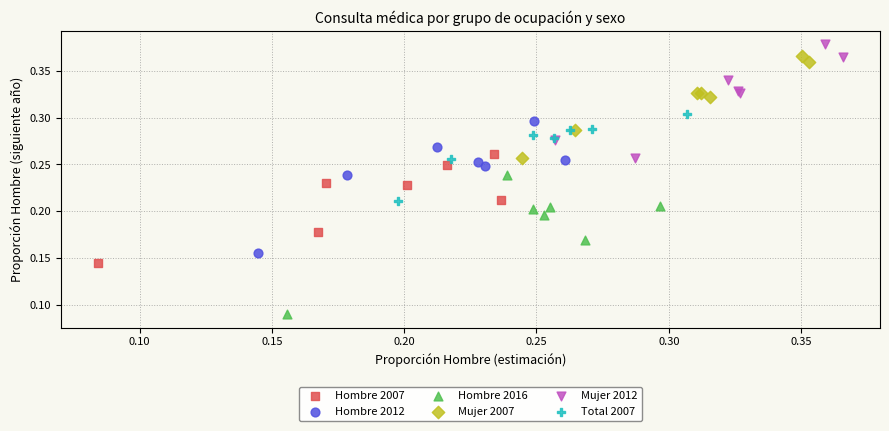

Which series contains the highest Y value?

Mujer 2012